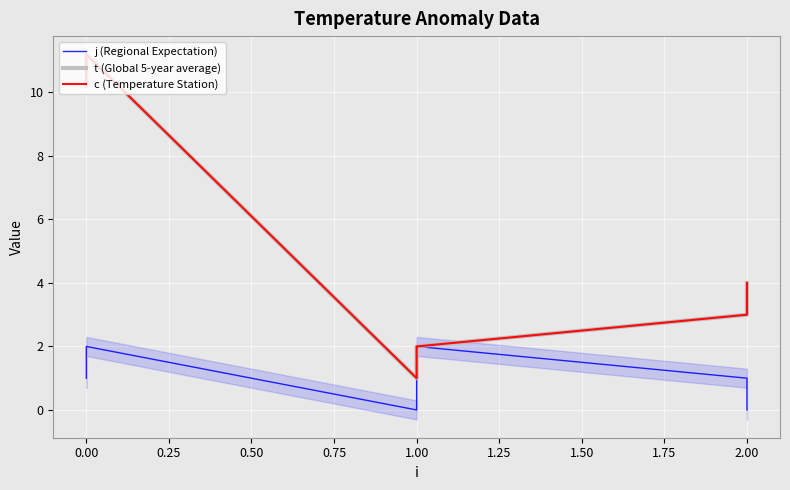

Reading right to left, what are all the values shown in this chart?

j (Regional Expectation): 0.0	1.0	2.0	0.0	2.0	1.0
t (Global 5-year average): 4.0	3.0	2.0	1.0	11.2	10.2
c (Temperature Station): 4.0	3.0	2.0	1.0	11.2	10.2